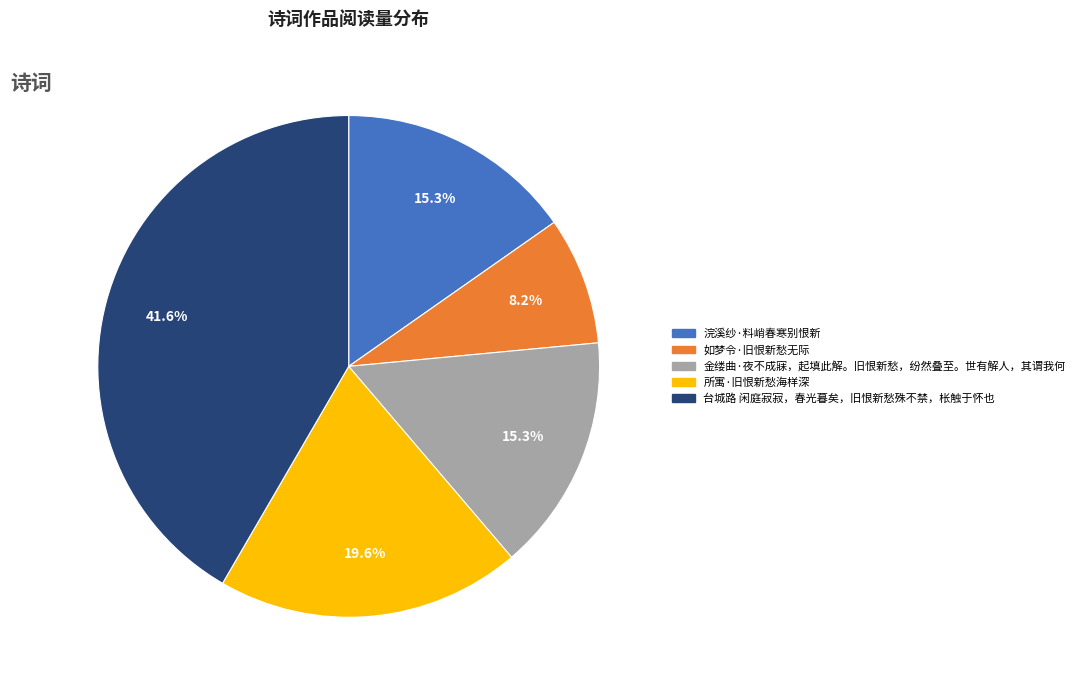

Is 浣溪纱·料峭春寒别恨新 the majority of the pie?

No